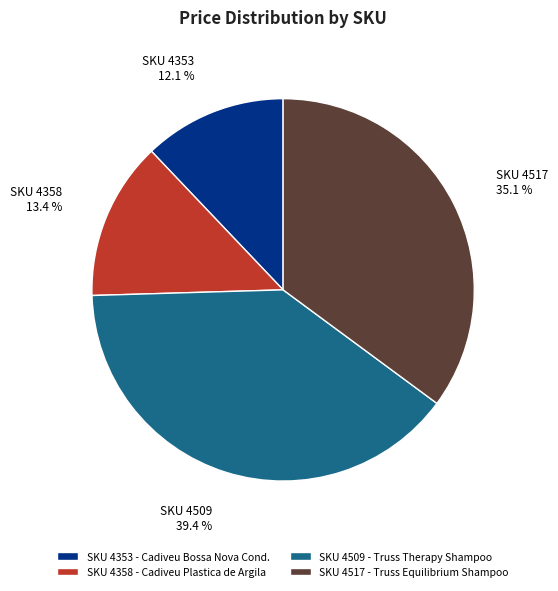

To the nearest percent, what is the average slice percentage?

25%